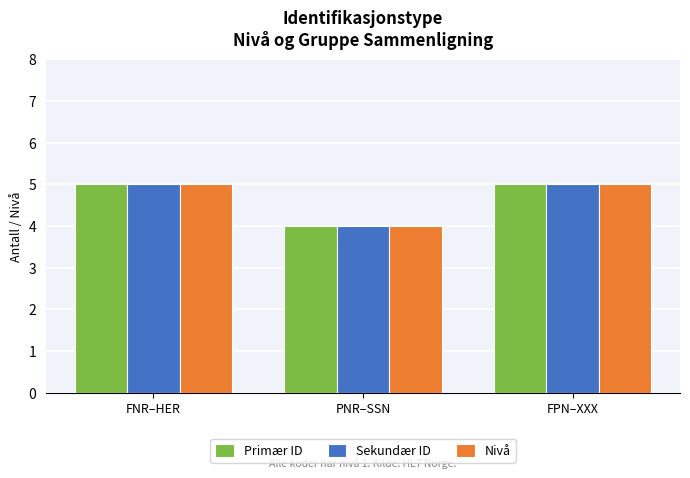

How many series are shown in this chart?

3